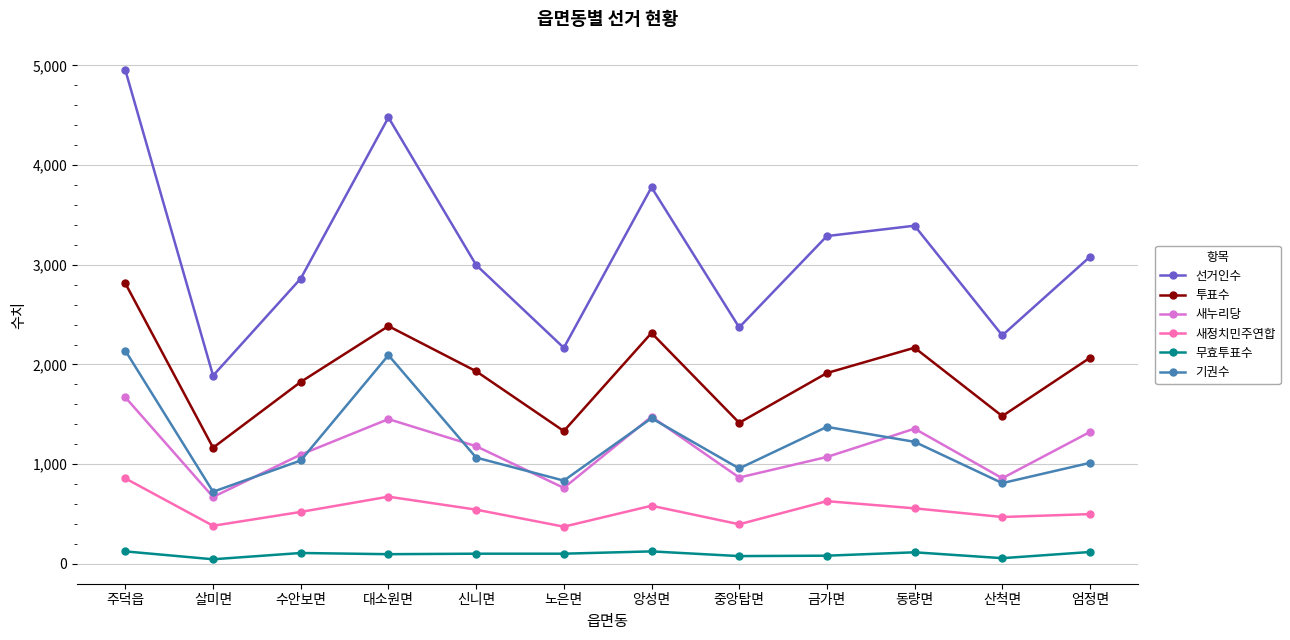

Rank the series at 노은면 from lowest to highest value.

무효투표수, 새정치민주연합, 새누리당, 기권수, 투표수, 선거인수